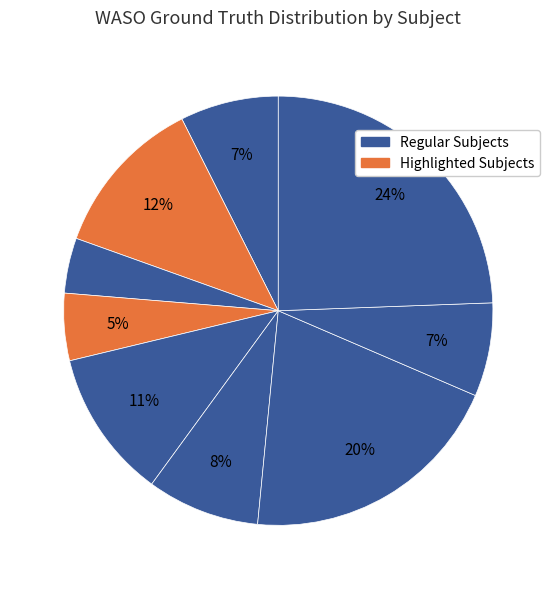

How many slices are in this pie chart?

9